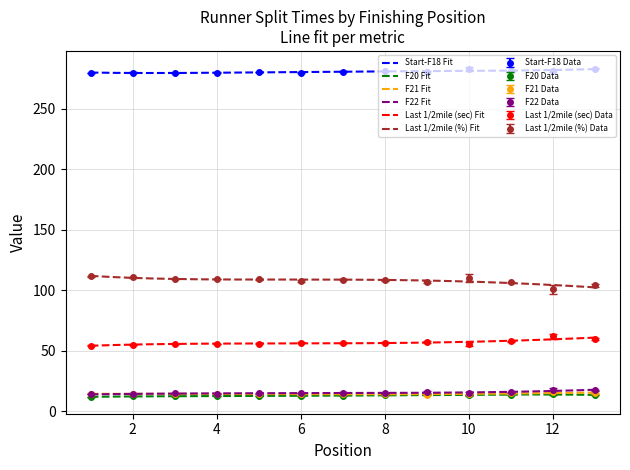

In F21, how many points are higher than both neighbors (excluding endpoints)?

4